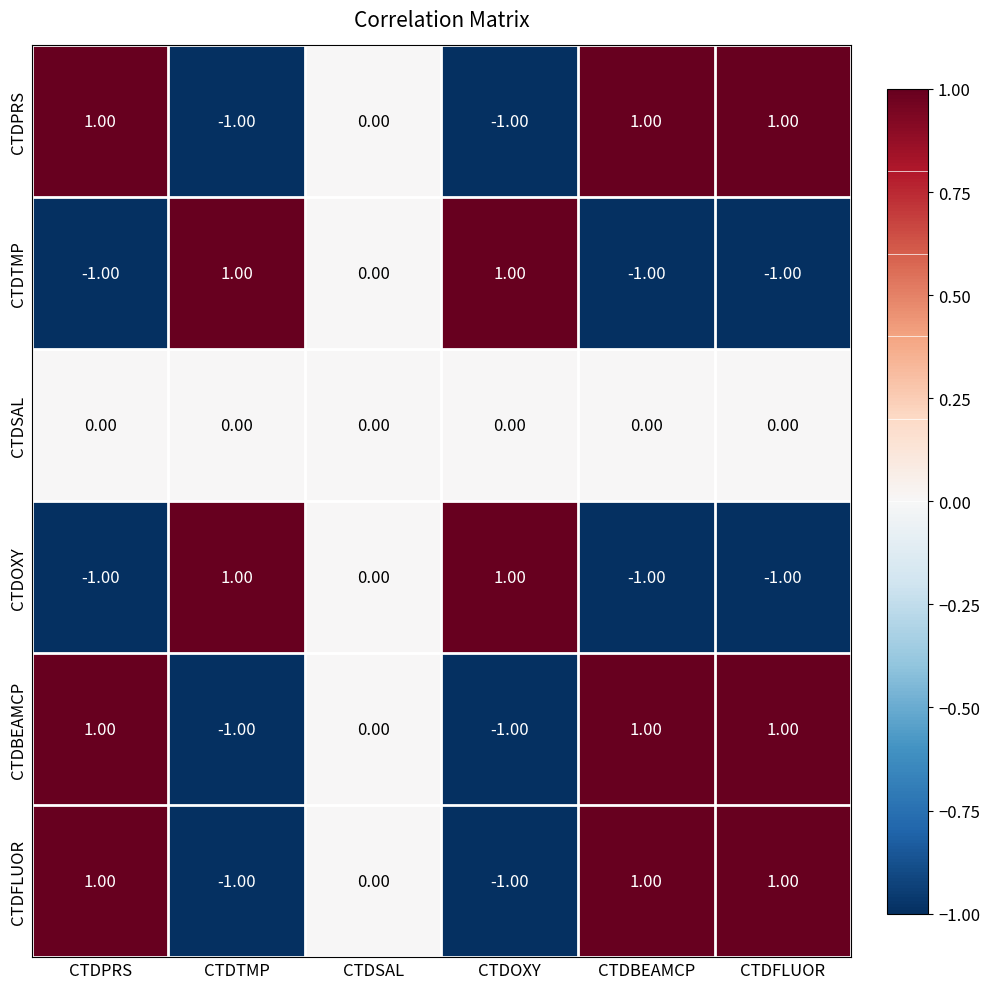

Is the value of CTDFLUOR at CTDBEAMCP greater than the value of CTDPRS at CTDOXY?

Yes